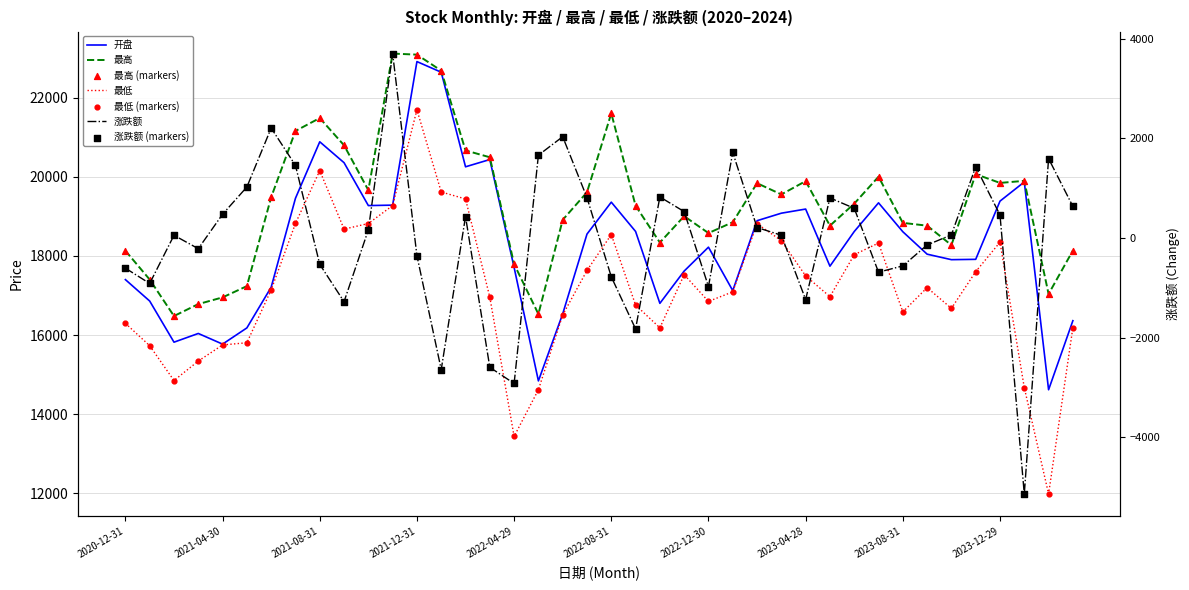

Which series contains the lowest Y value?

涨跌额